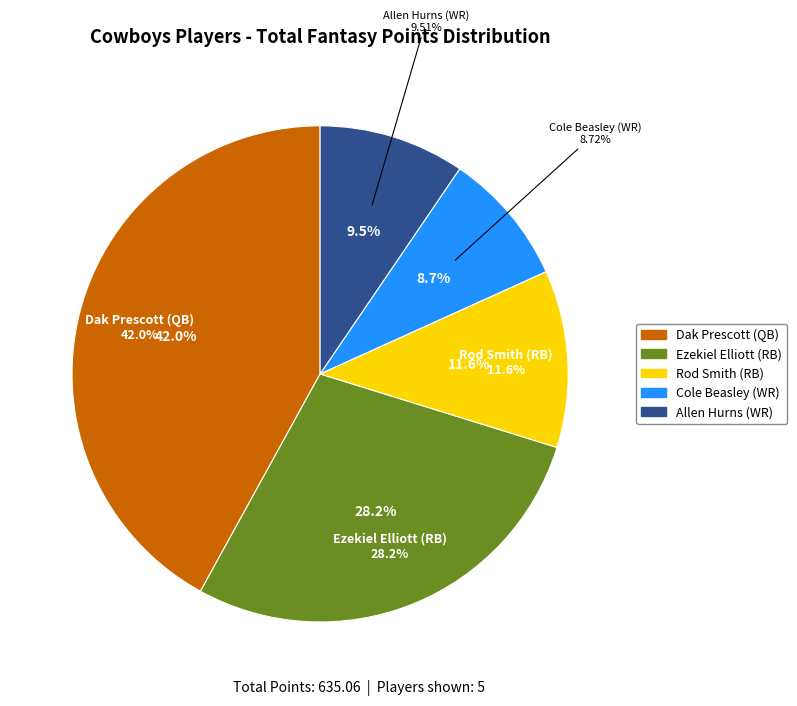

What percentage is the Cole Beasley (WR) slice, to the nearest percent?

9%